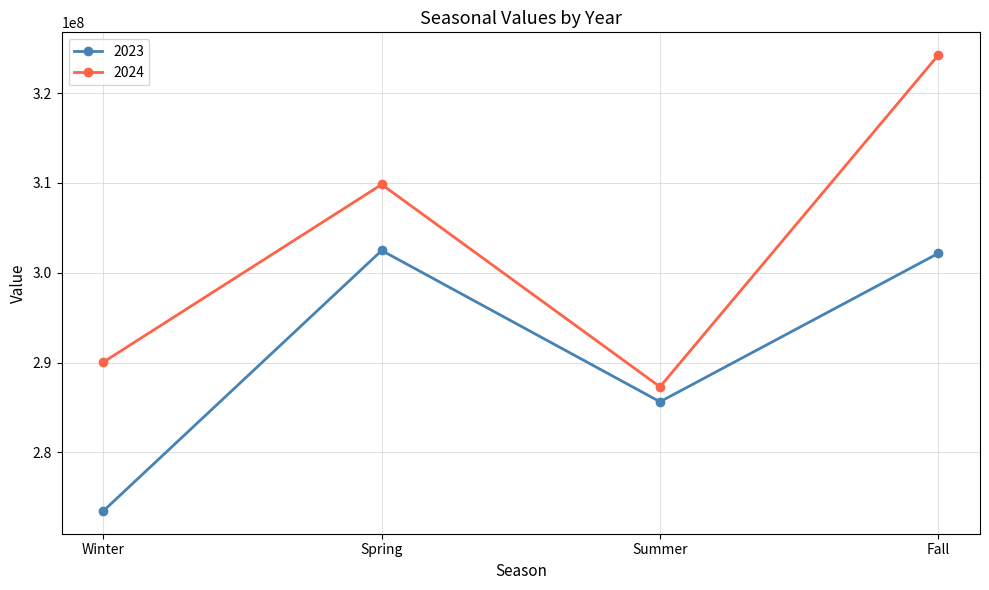

Reading left to right, list all the values displayed in this chart.

2023: Winter=273477612	Spring=302476175	Summer=285632448	Fall=302158187
2024: Winter=290052145	Spring=309827420	Summer=287299135	Fall=324229714